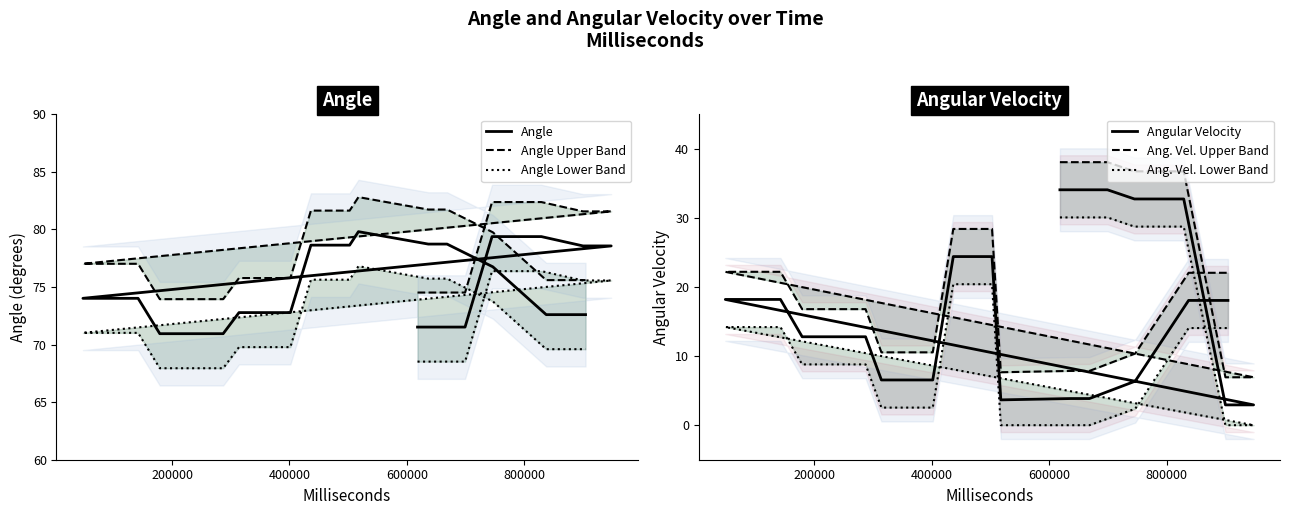

Is the value of Angular Velocity at 600000 greater than the value of Angle Upper Band at 7?

No